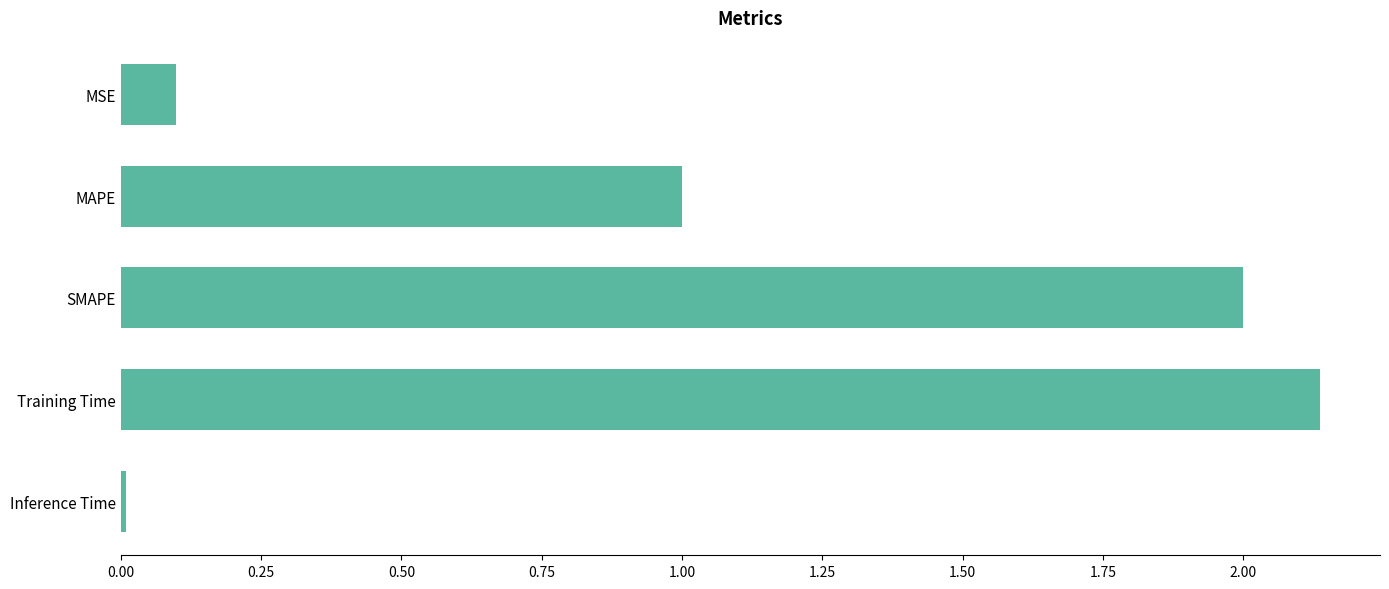

Are the bars grouped side by side (vs. stacked)?

No